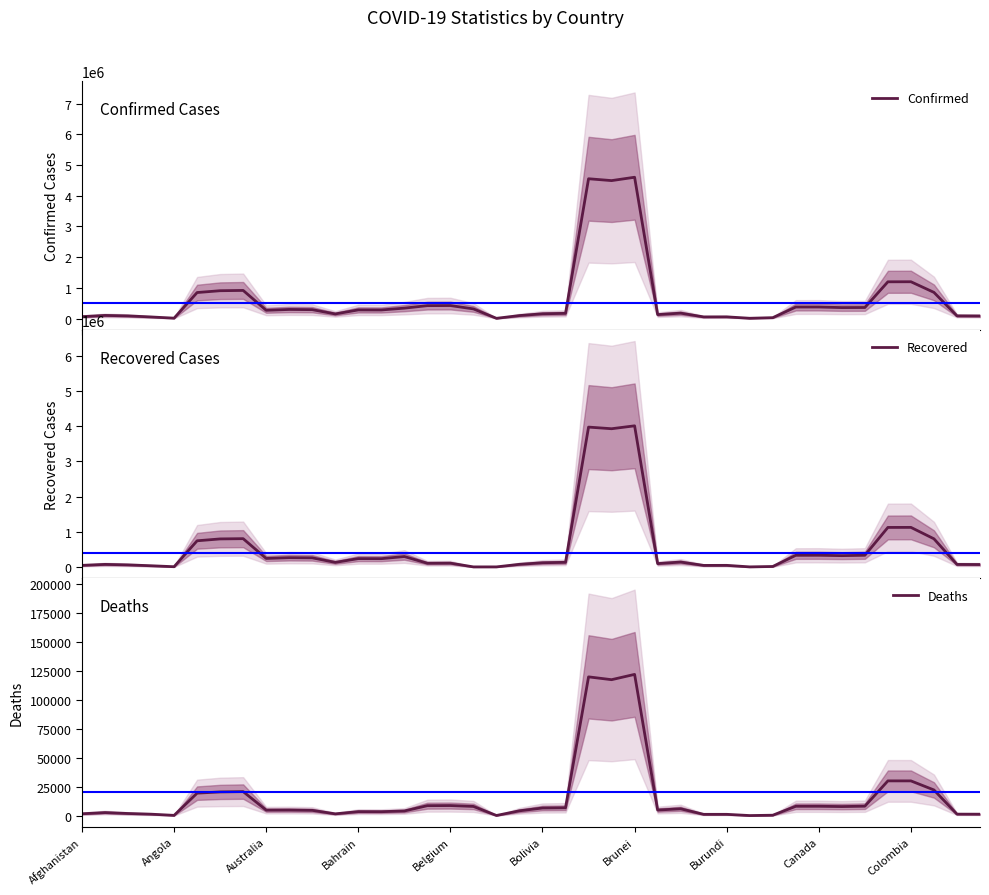

At 35, list the series in order from largest to smallest.

Confirmed, Recovered, Deaths